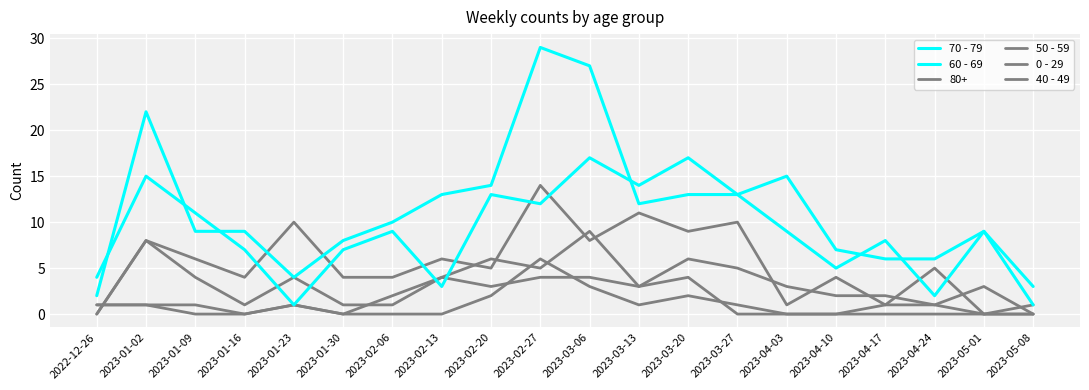

How many lines are shown in the chart?

6